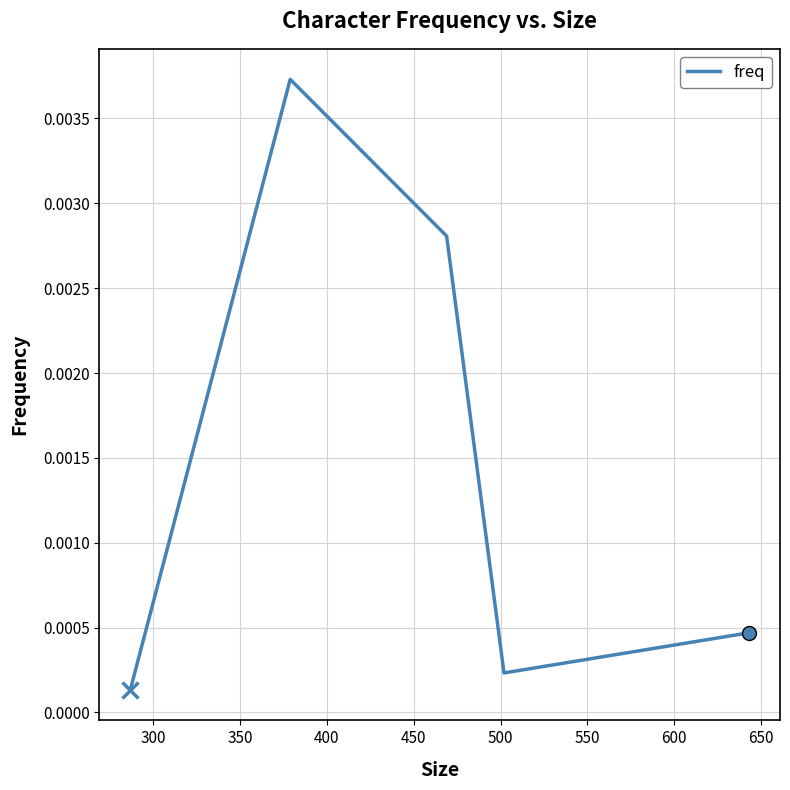

How many interior local valleys (lower than both neighbors) does the data have?

1